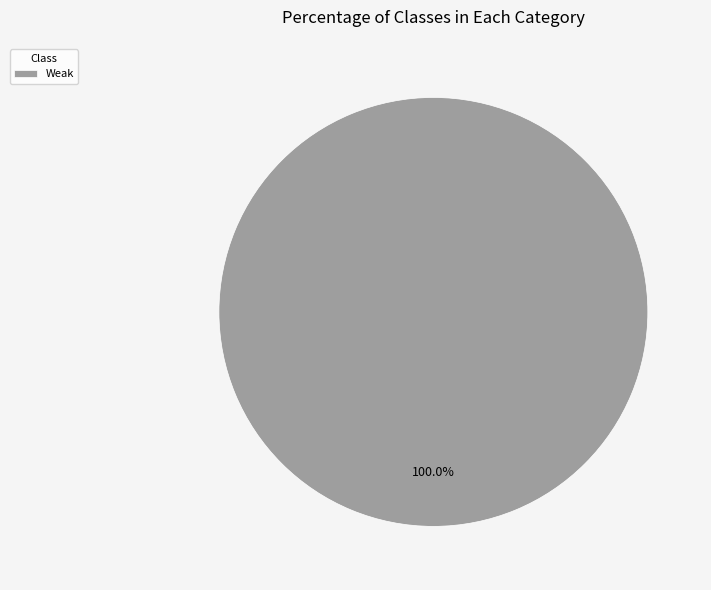

Is there a majority slice in this chart?

Yes